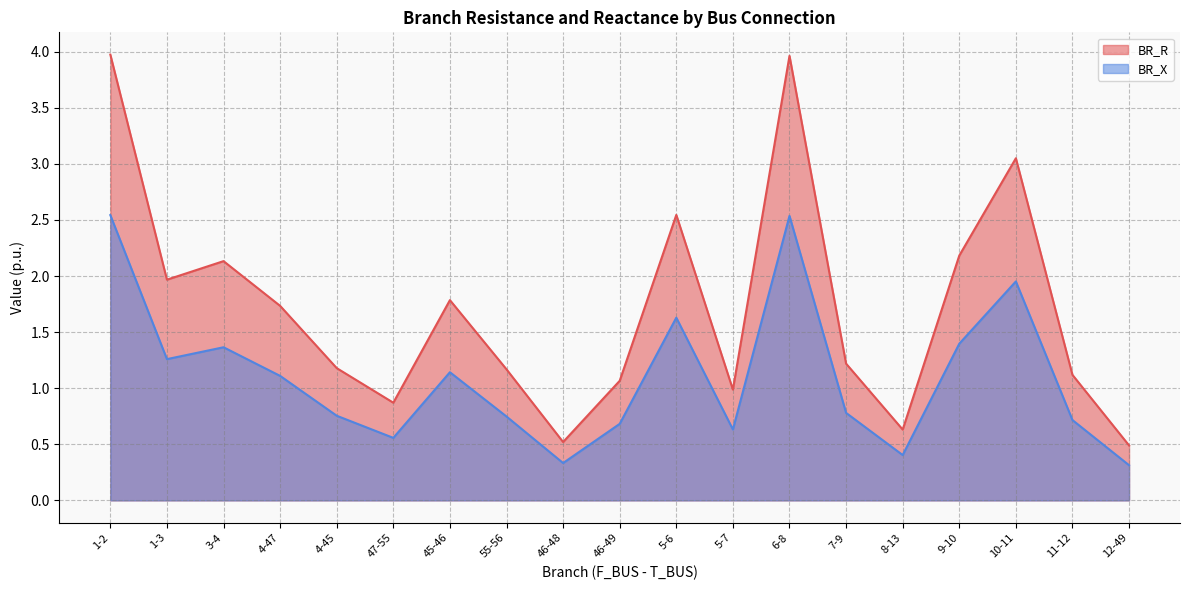

True or false: BR_X and BR_R cross at least once.

False